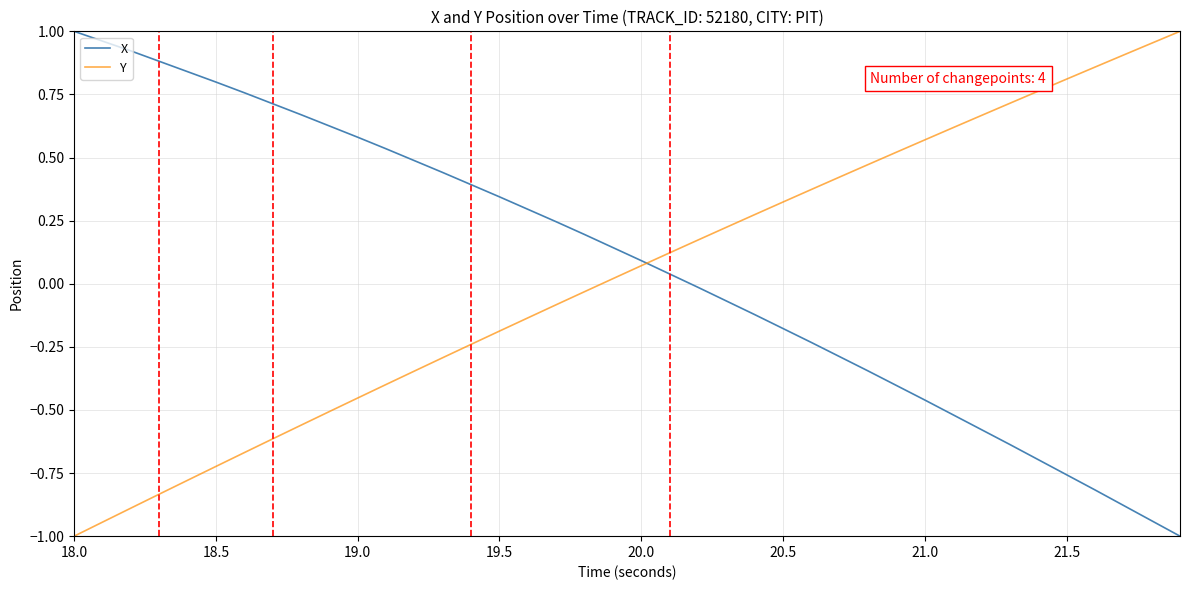

How many values in Y are below zero?

19